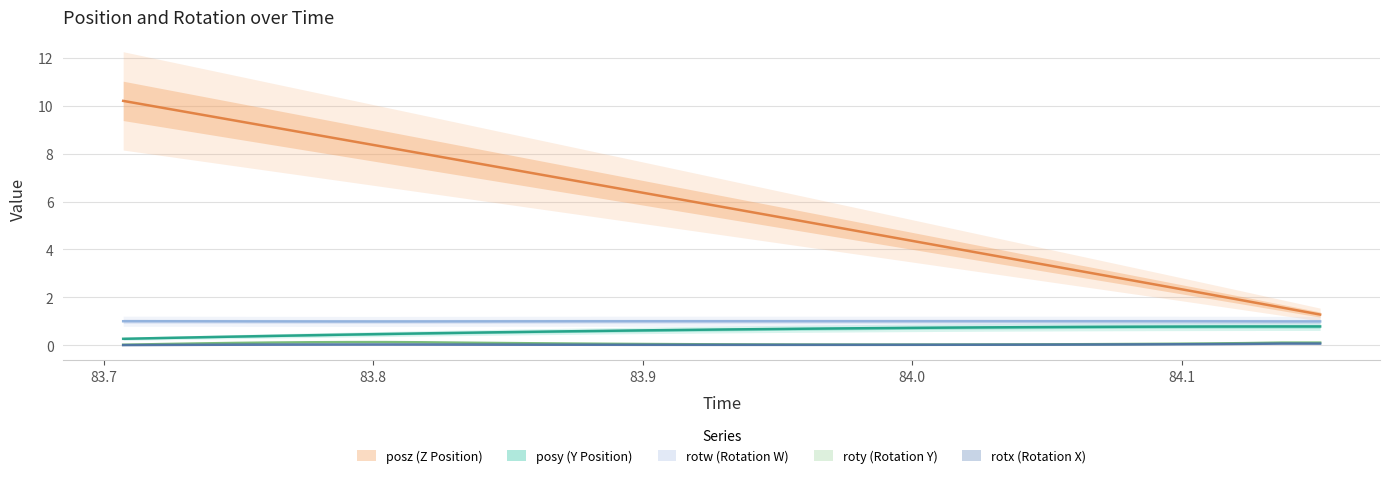

True or false: rotx has more than 1 points higher than both neighbors.

False